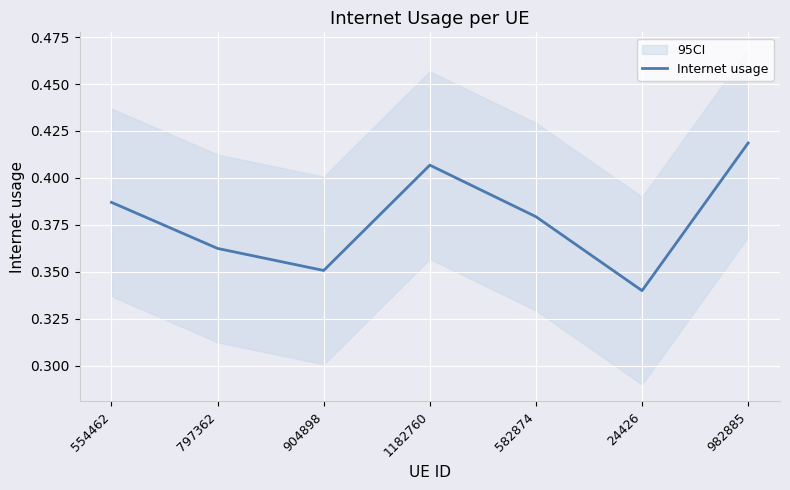

What position from the right is 554462?

7